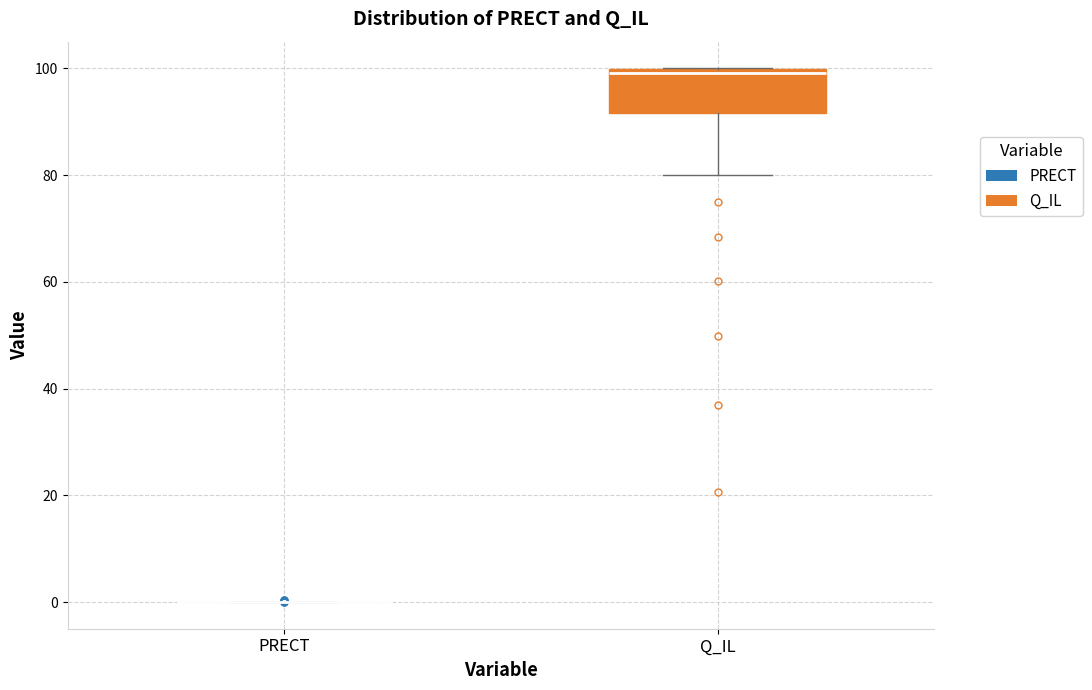

Comparing the boxes themselves (not the whiskers), which one is the tallest?

Q_IL